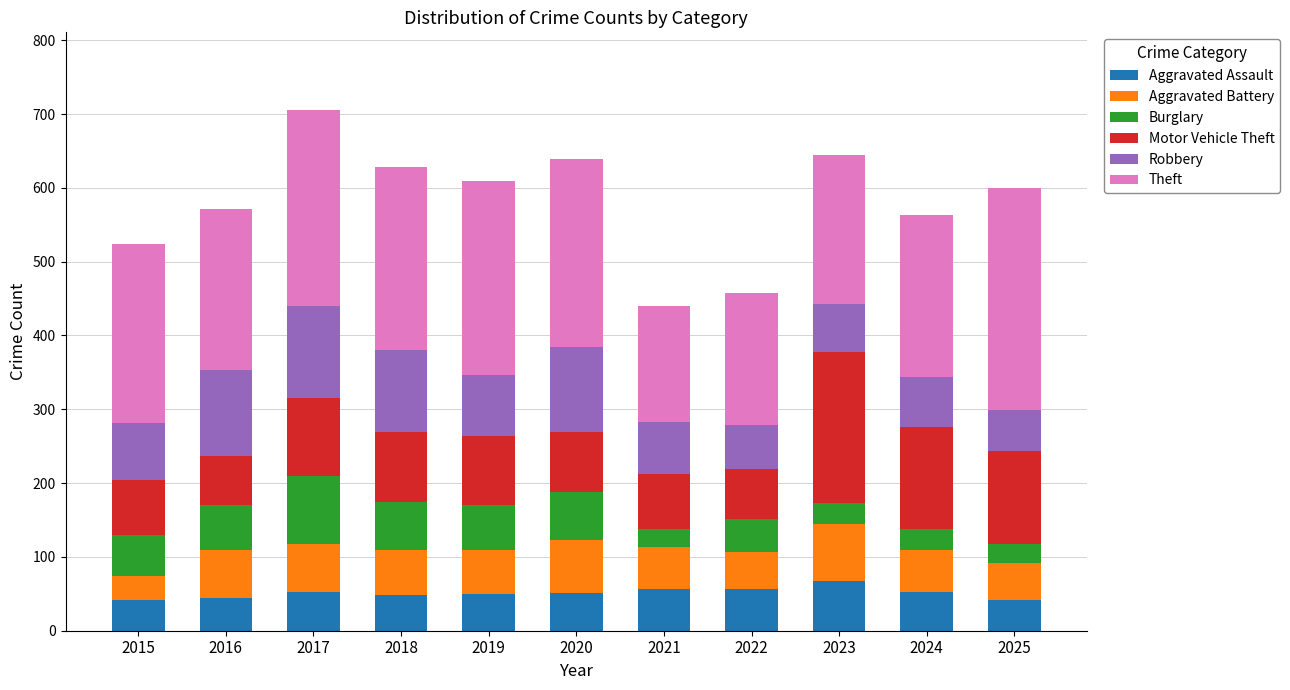

What is the maximum value for Aggravated Assault?

68